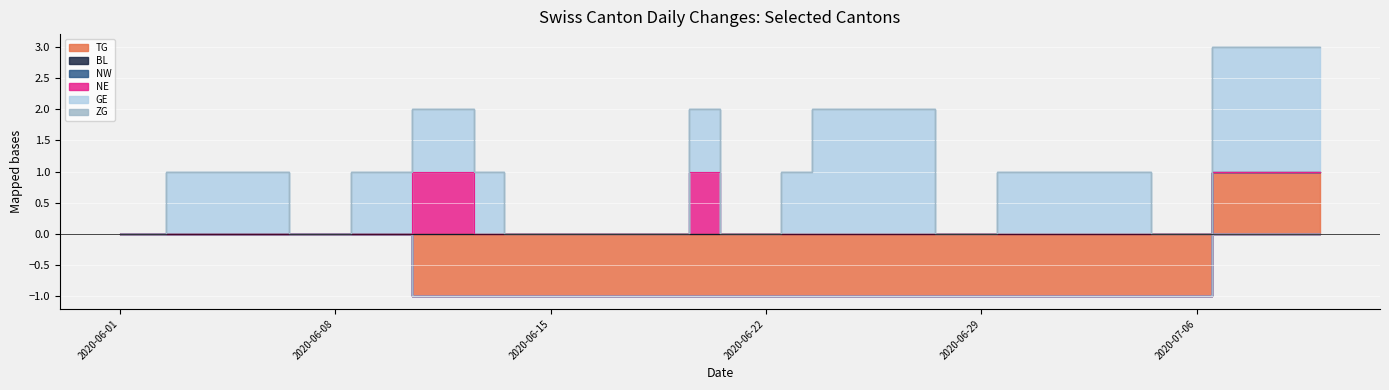

Which series has the largest range (max minus min)?

TG